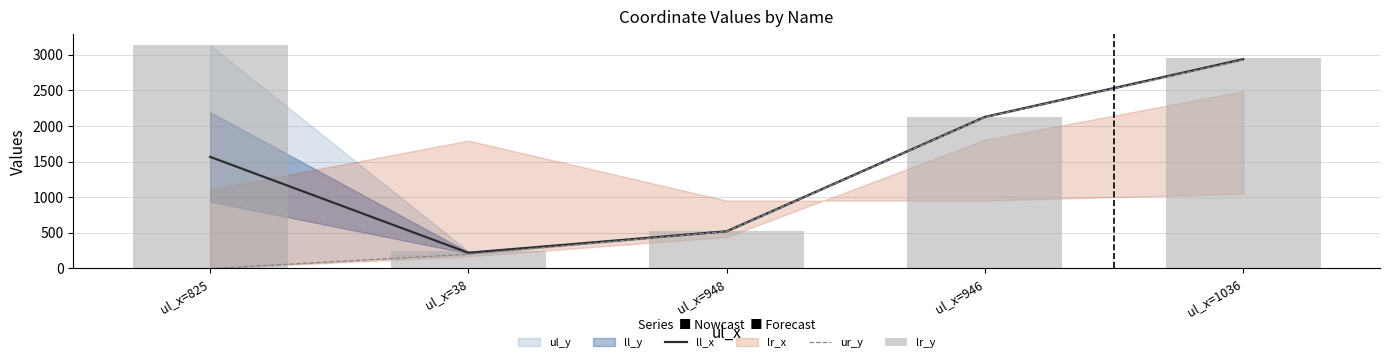

Between ul_x=946 and ul_x=1036, which series saw the biggest shift?

lr_y